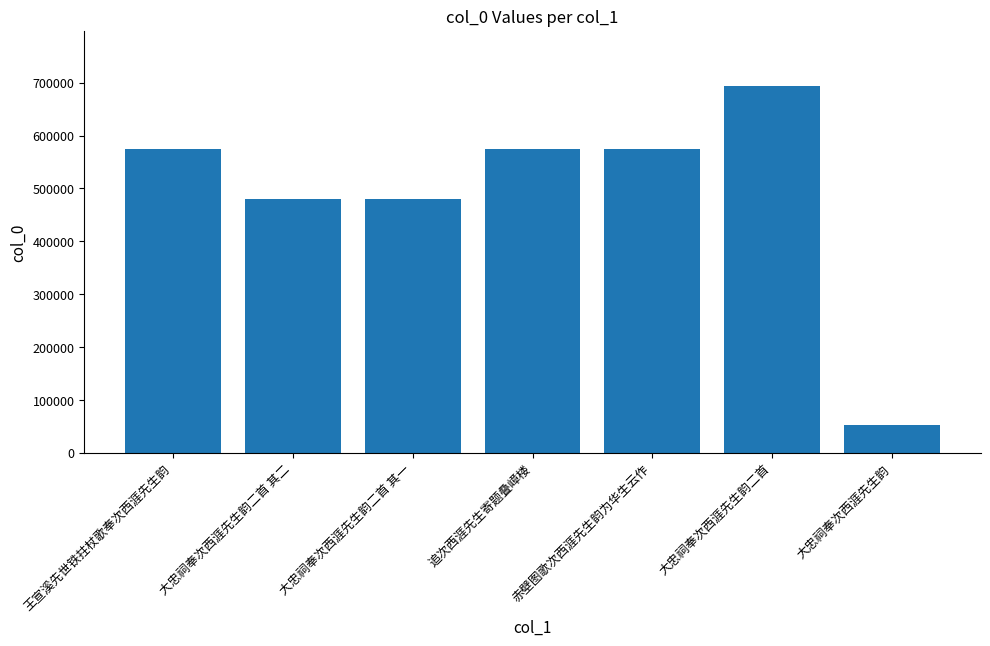

What is the change in value from 大忠祠奉次西涯先生韵二首 其一 to 大忠祠奉次西涯先生韵?

-426397